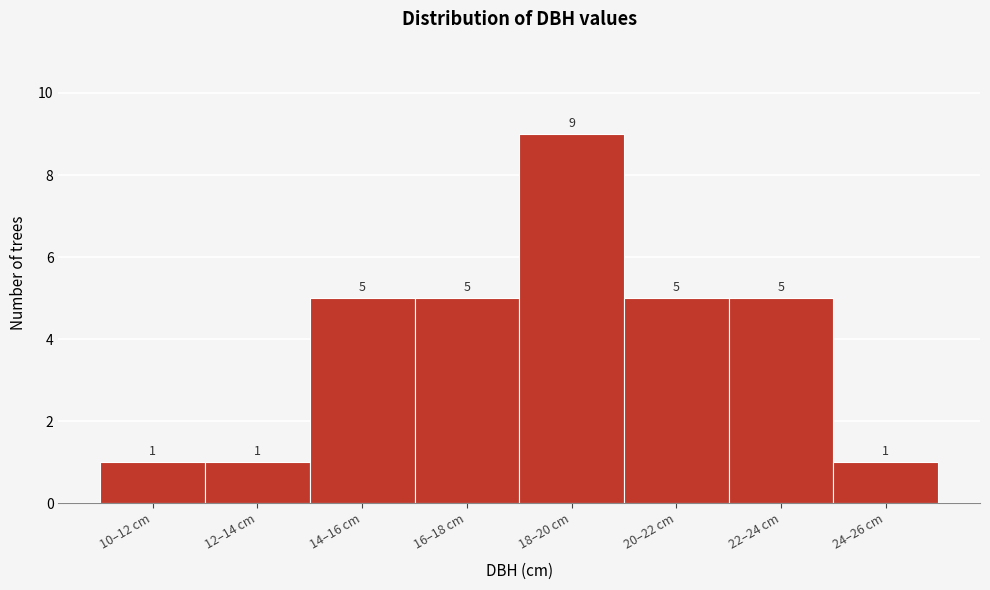

Reading left to right, what are all the values shown in this chart?

10–12 cm=1	12–14 cm=1	14–16 cm=5	16–18 cm=5	18–20 cm=9	20–22 cm=5	22–24 cm=5	24–26 cm=1